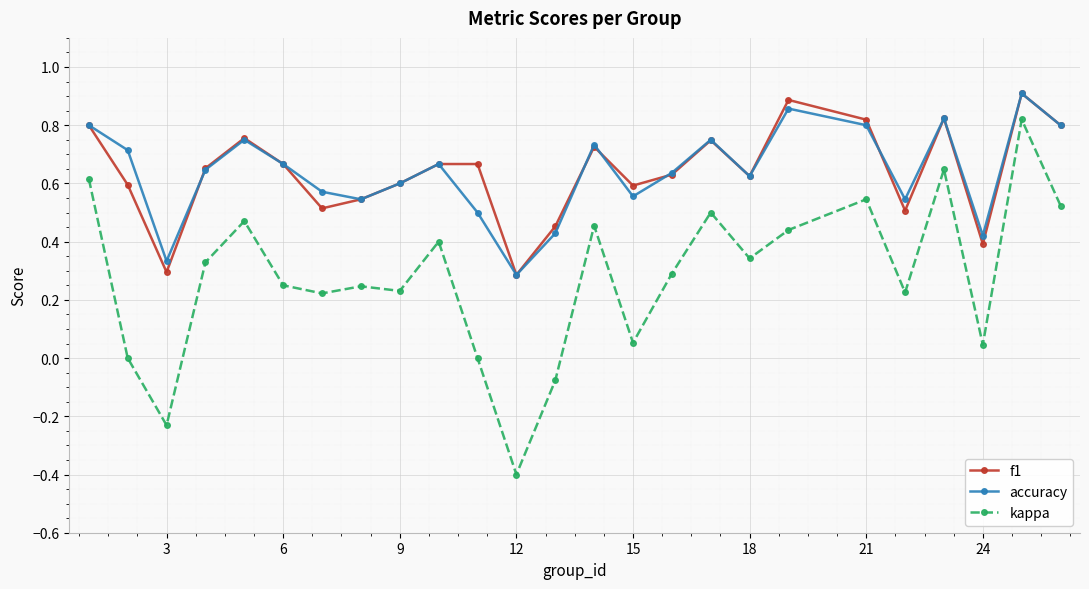

In accuracy, how many points are higher than both neighbors (excluding endpoints)?

7